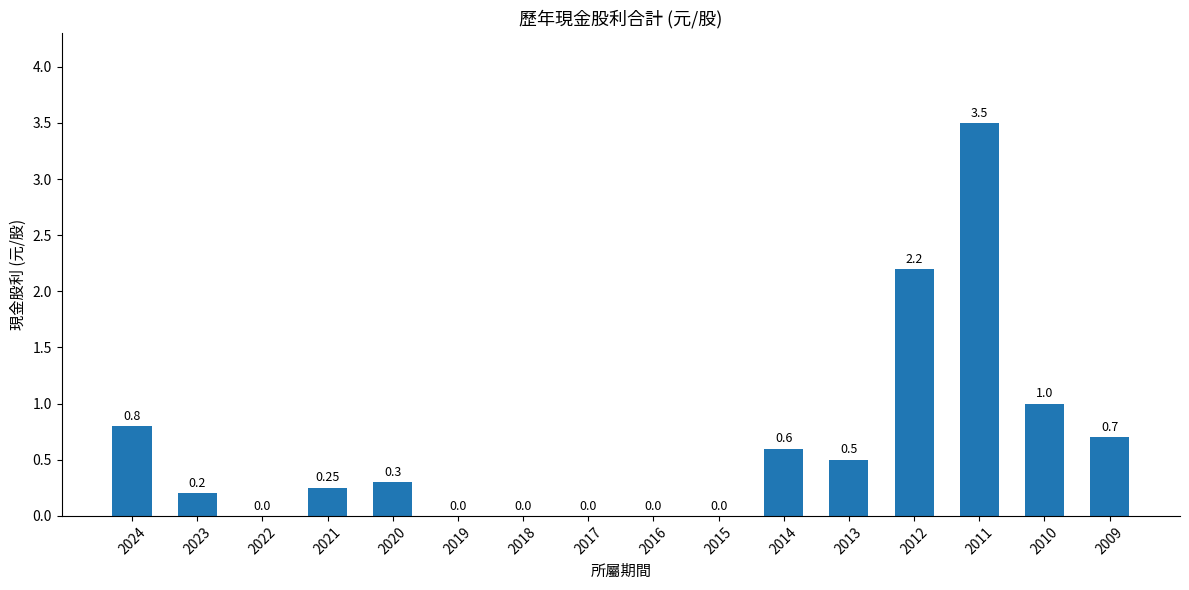

Which has a higher value, 2013 or 2016?

2013